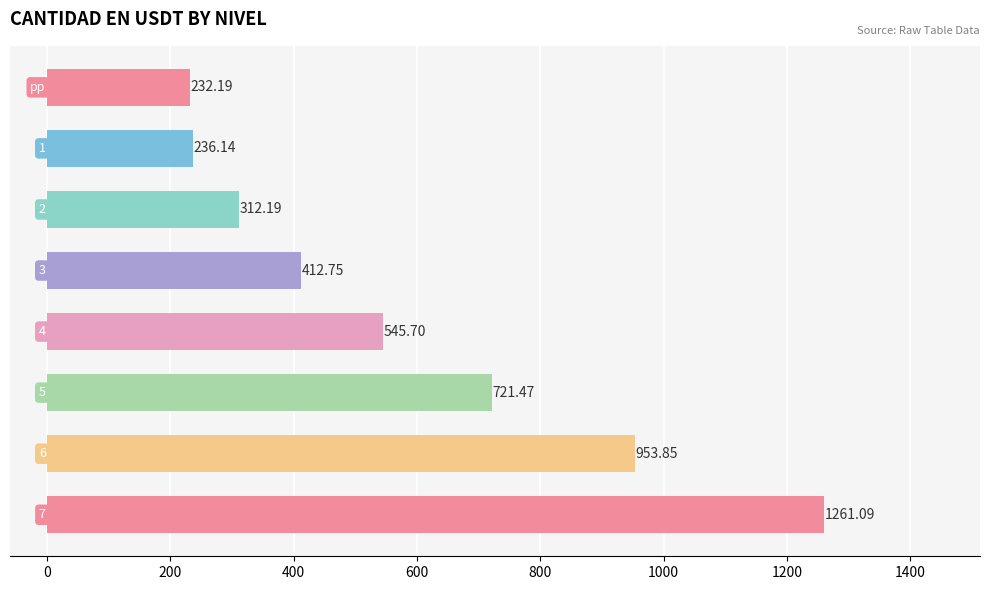

What is the average value?

584.4